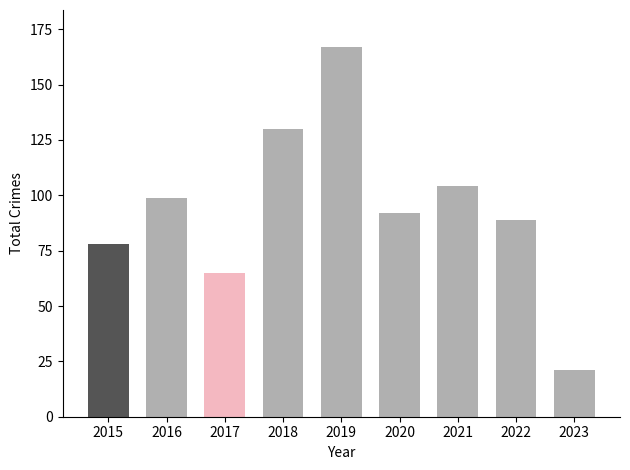

Reading left to right, what are all the values shown in this chart?

2015=78	2016=99	2017=65	2018=130	2019=167	2020=92	2021=104	2022=89	2023=21